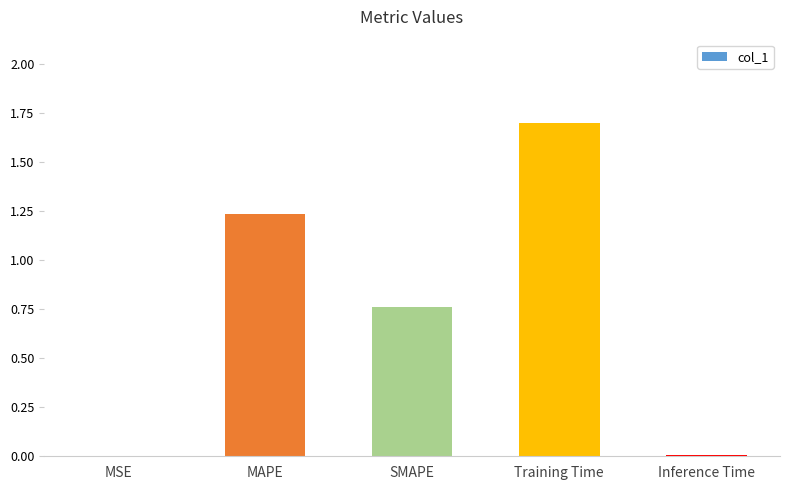

Does the chart contain stacked bars?

No